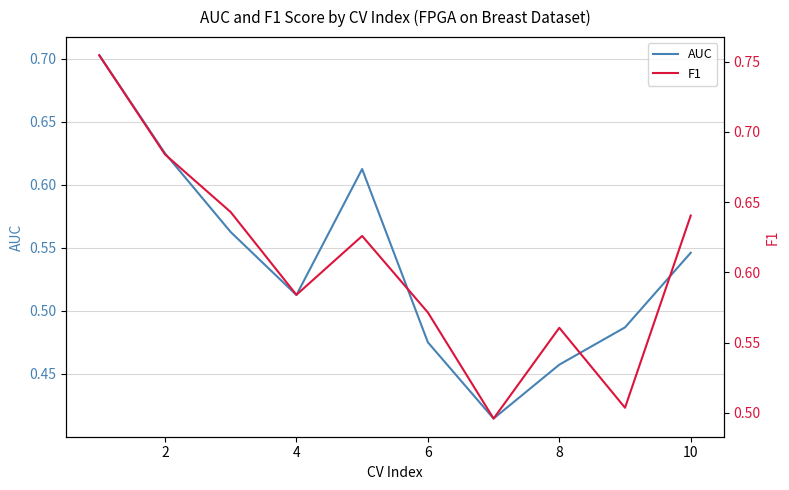

True or false: F1 and AUC cross at least once.

False